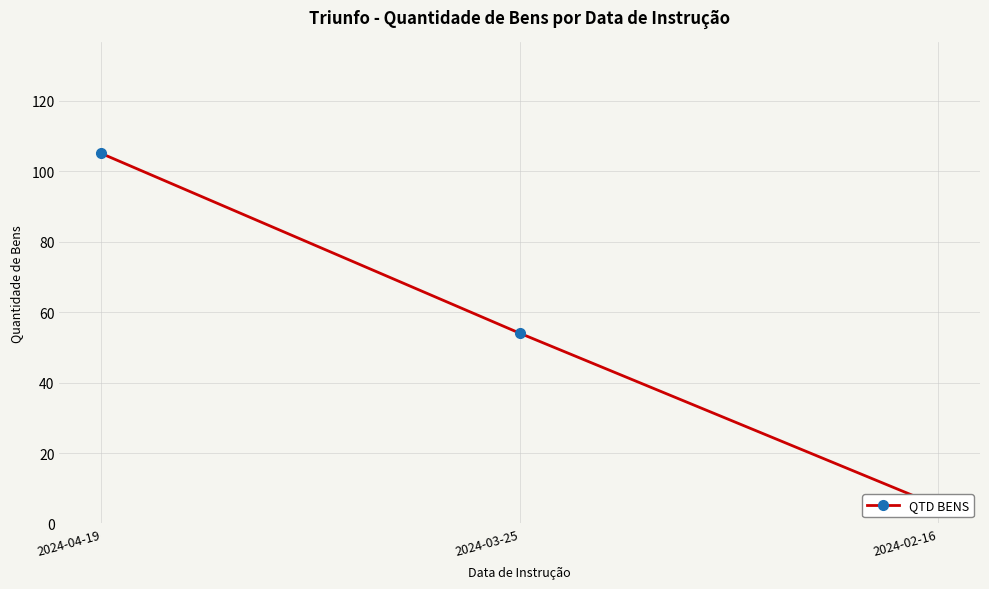

Reading left to right, transcribe all the data shown in this chart.

105	54	5